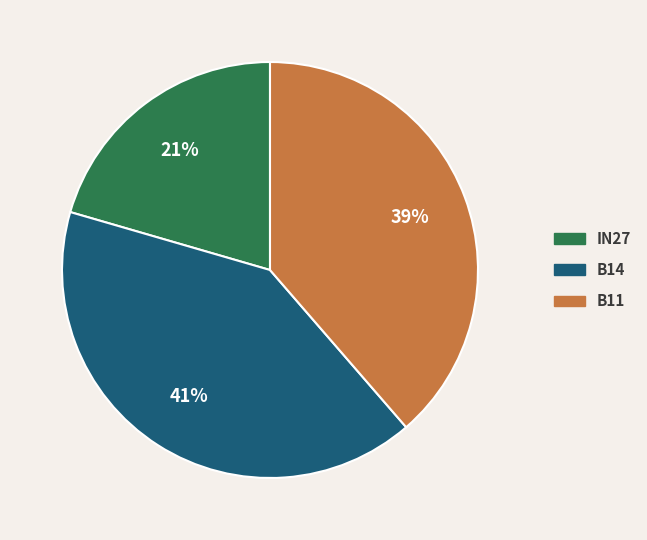

Is there any slice that represents more than half of the pie?

No